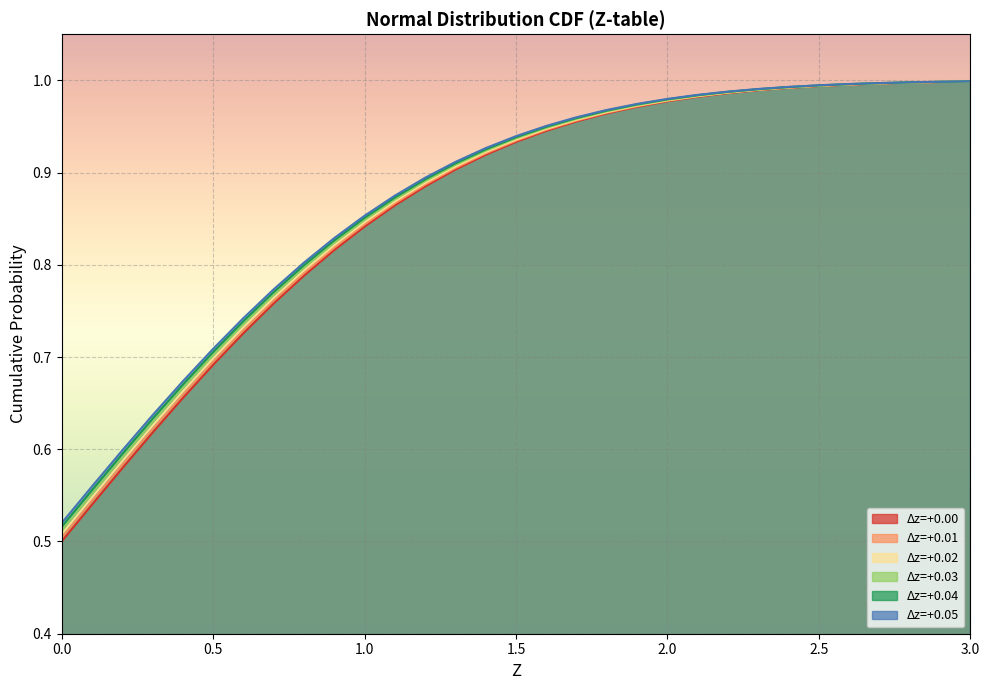

How many lines are shown in the chart?

6